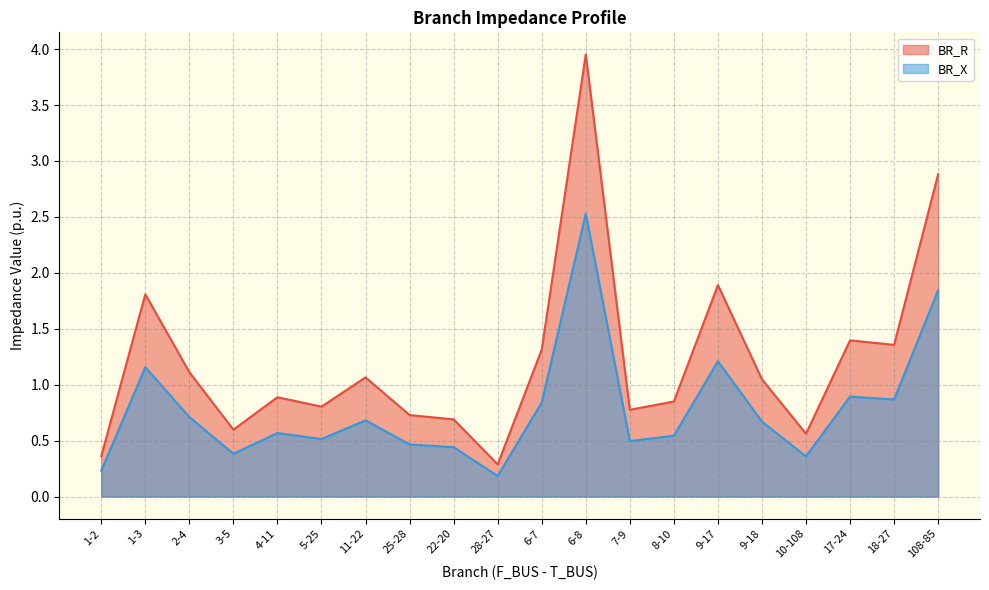

How many lines are shown in the chart?

2